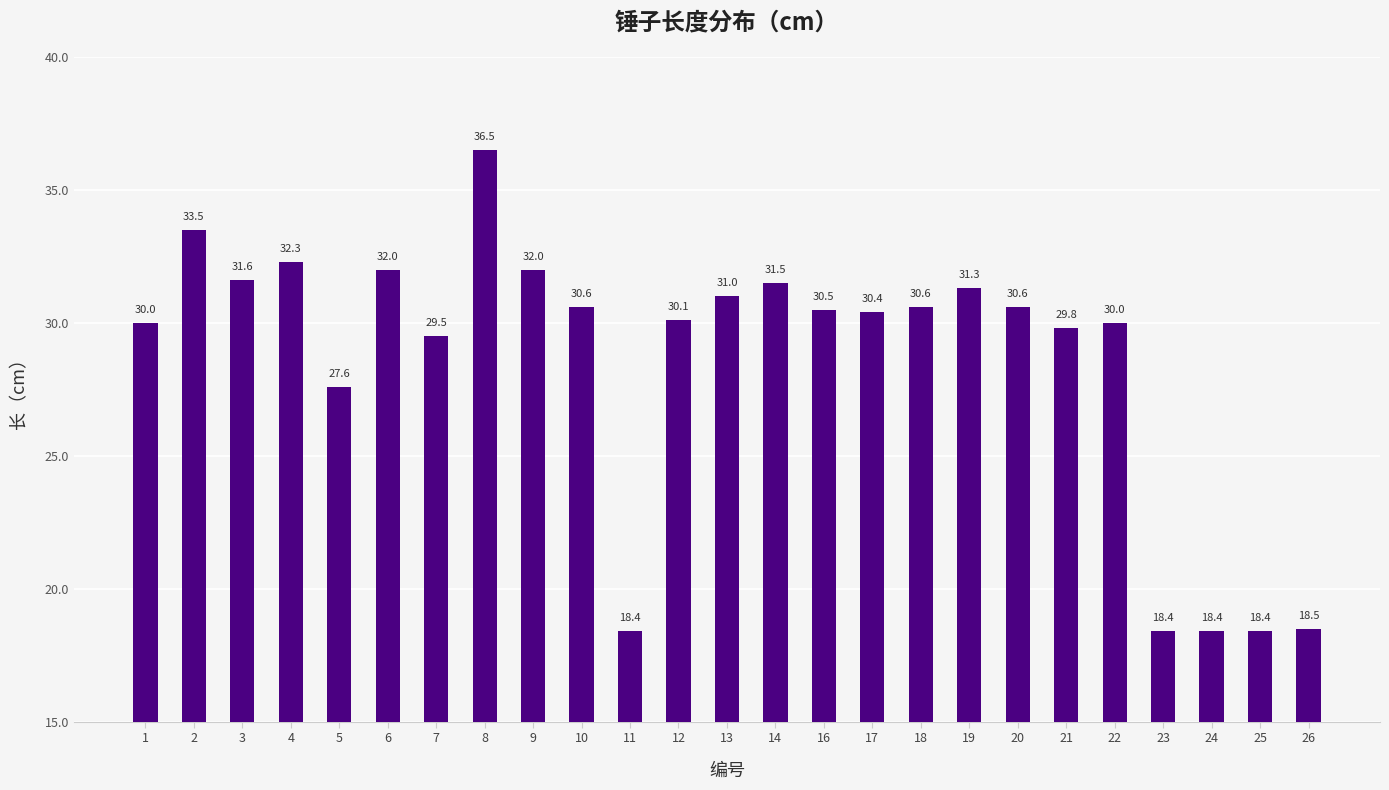

What is the difference between the second highest and second lowest values?

15.1